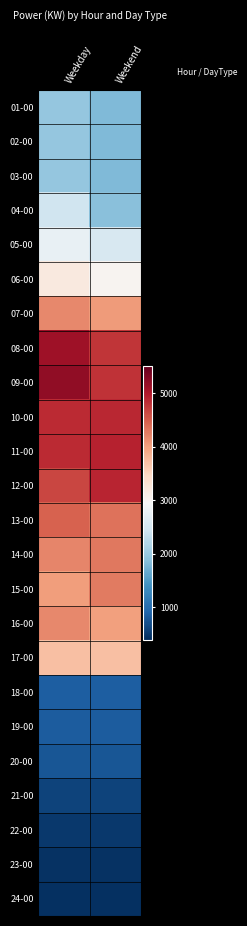

Rank the series at Weekend from highest to lowest value.

11-00, 12-00, 10-00, 09-00, 08-00, 13-00, 14-00, 15-00, 07-00, 16-00, 17-00, 06-00, 05-00, 04-00, 01-00, 02-00, 03-00, 18-00, 19-00, 20-00, 21-00, 22-00, 23-00, 24-00